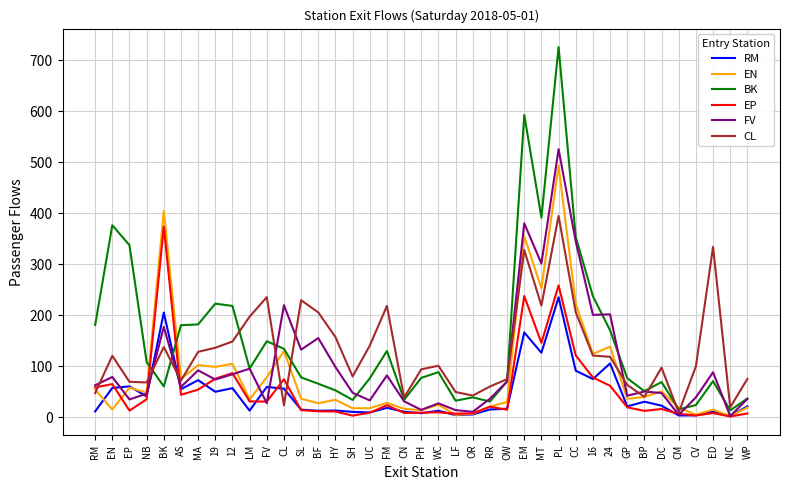

Which category has the highest value across all series?

PL